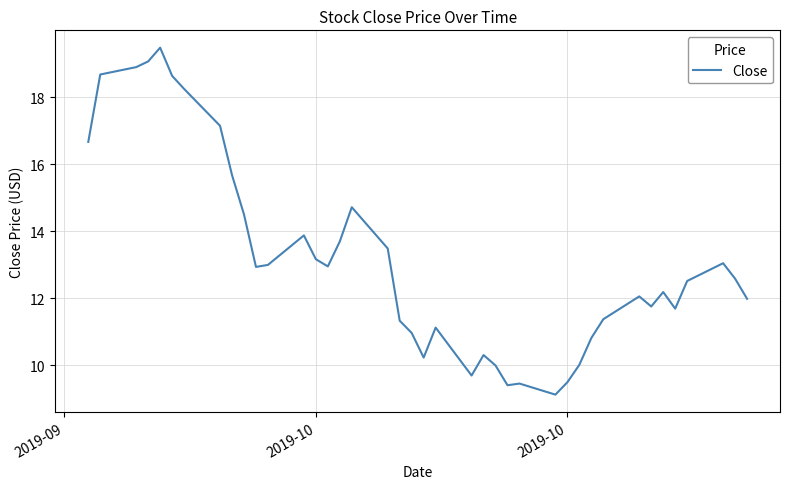

What is the minimum value shown in the chart?

9.1